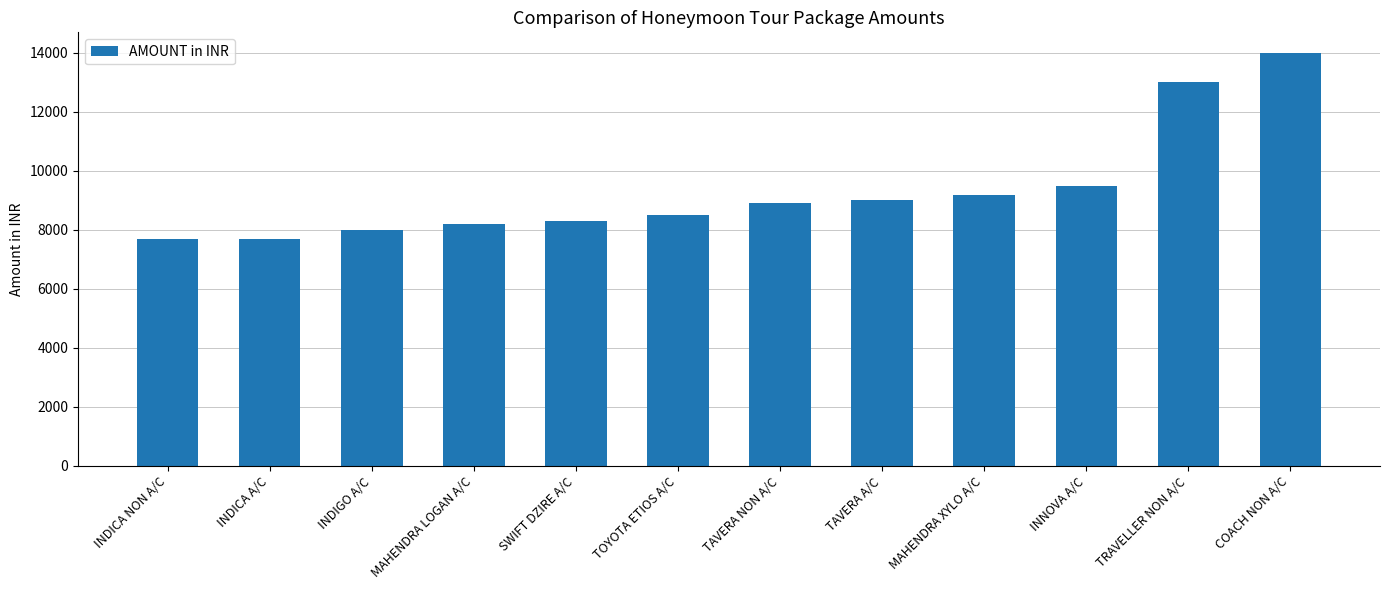

Is it true that the value at COACH NON A/C is 4807?

False